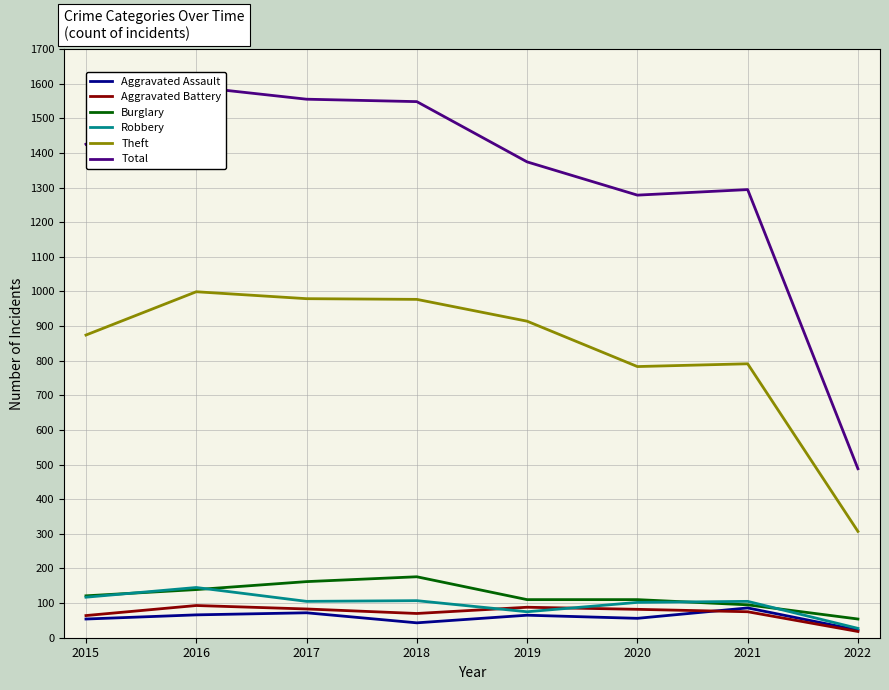

At which label does Burglary first exceed 121?

2016